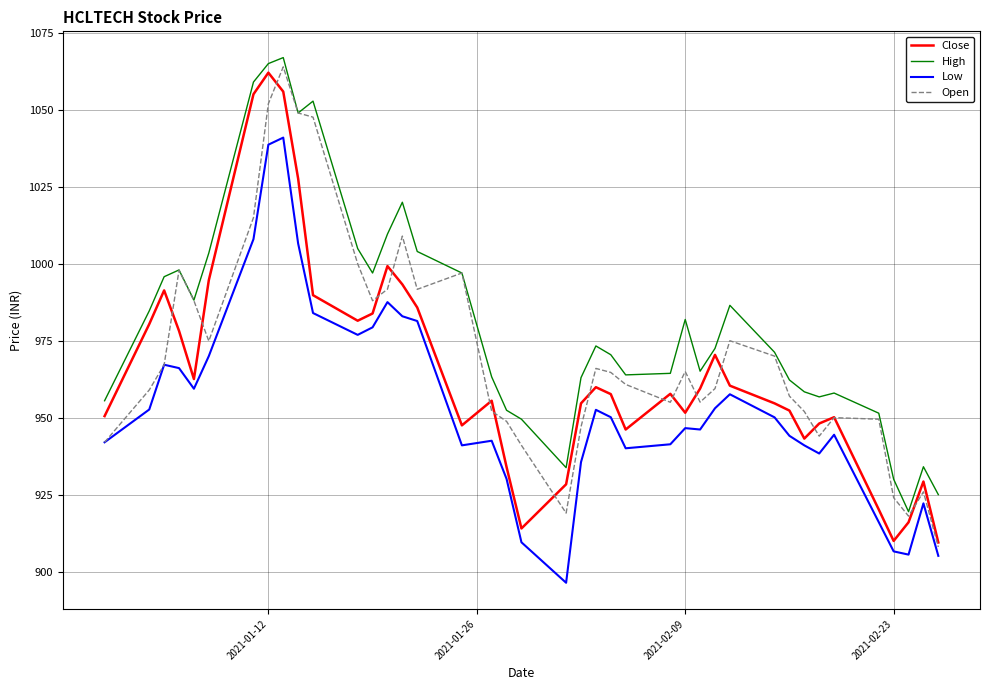

How many series are shown in this chart?

4